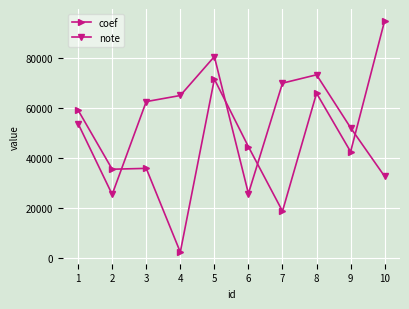

What is the sum of all coef values?

471848